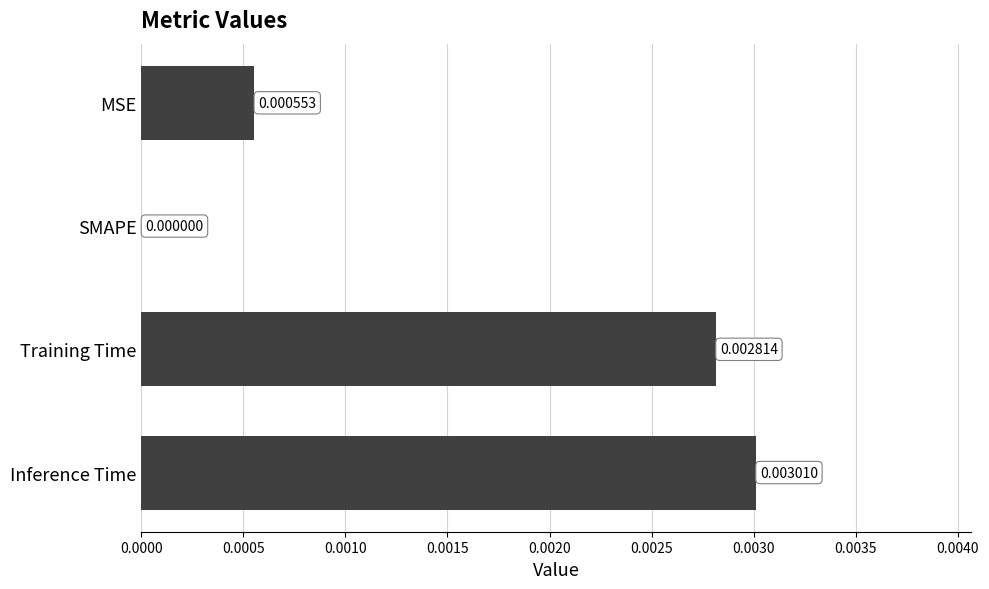

At which label is the value closest to 0?

SMAPE